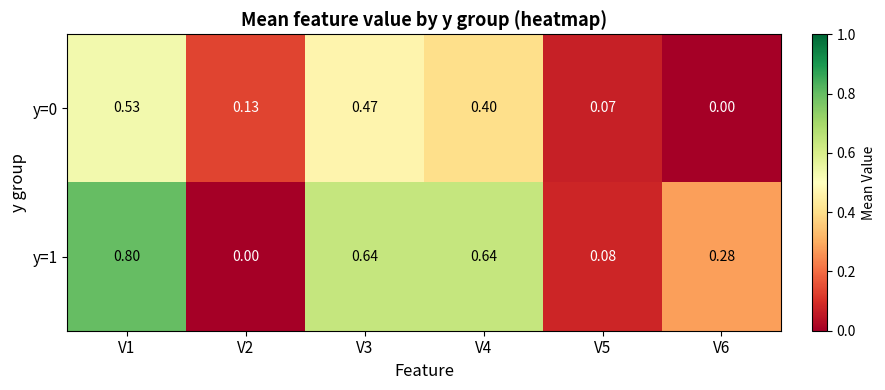

Reading left to right, transcribe all the data shown in this chart.

y=0: V1=0.5	V2=0.1	V3=0.5	V4=0.4	V5=0.1	V6=0.0
y=1: V1=0.8	V2=0.0	V3=0.6	V4=0.6	V5=0.1	V6=0.3